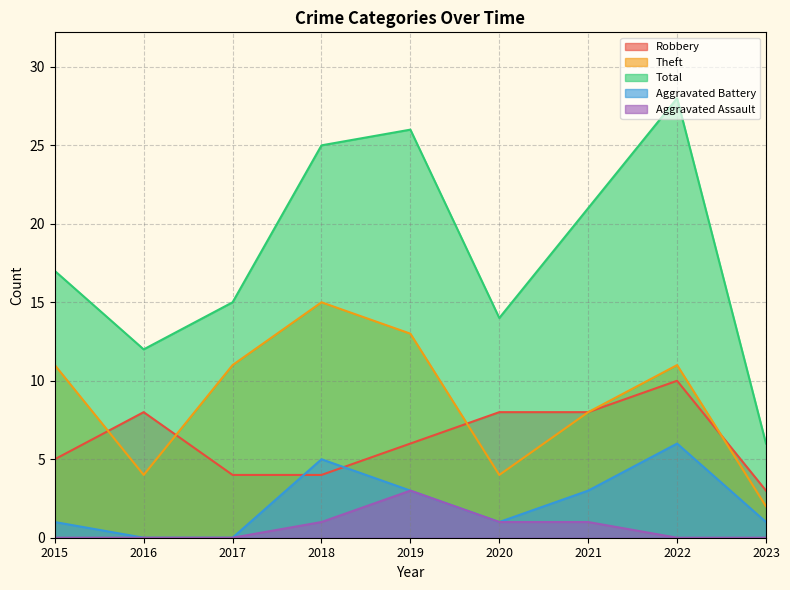

Which has a higher value, 2017 or 2022?

2022